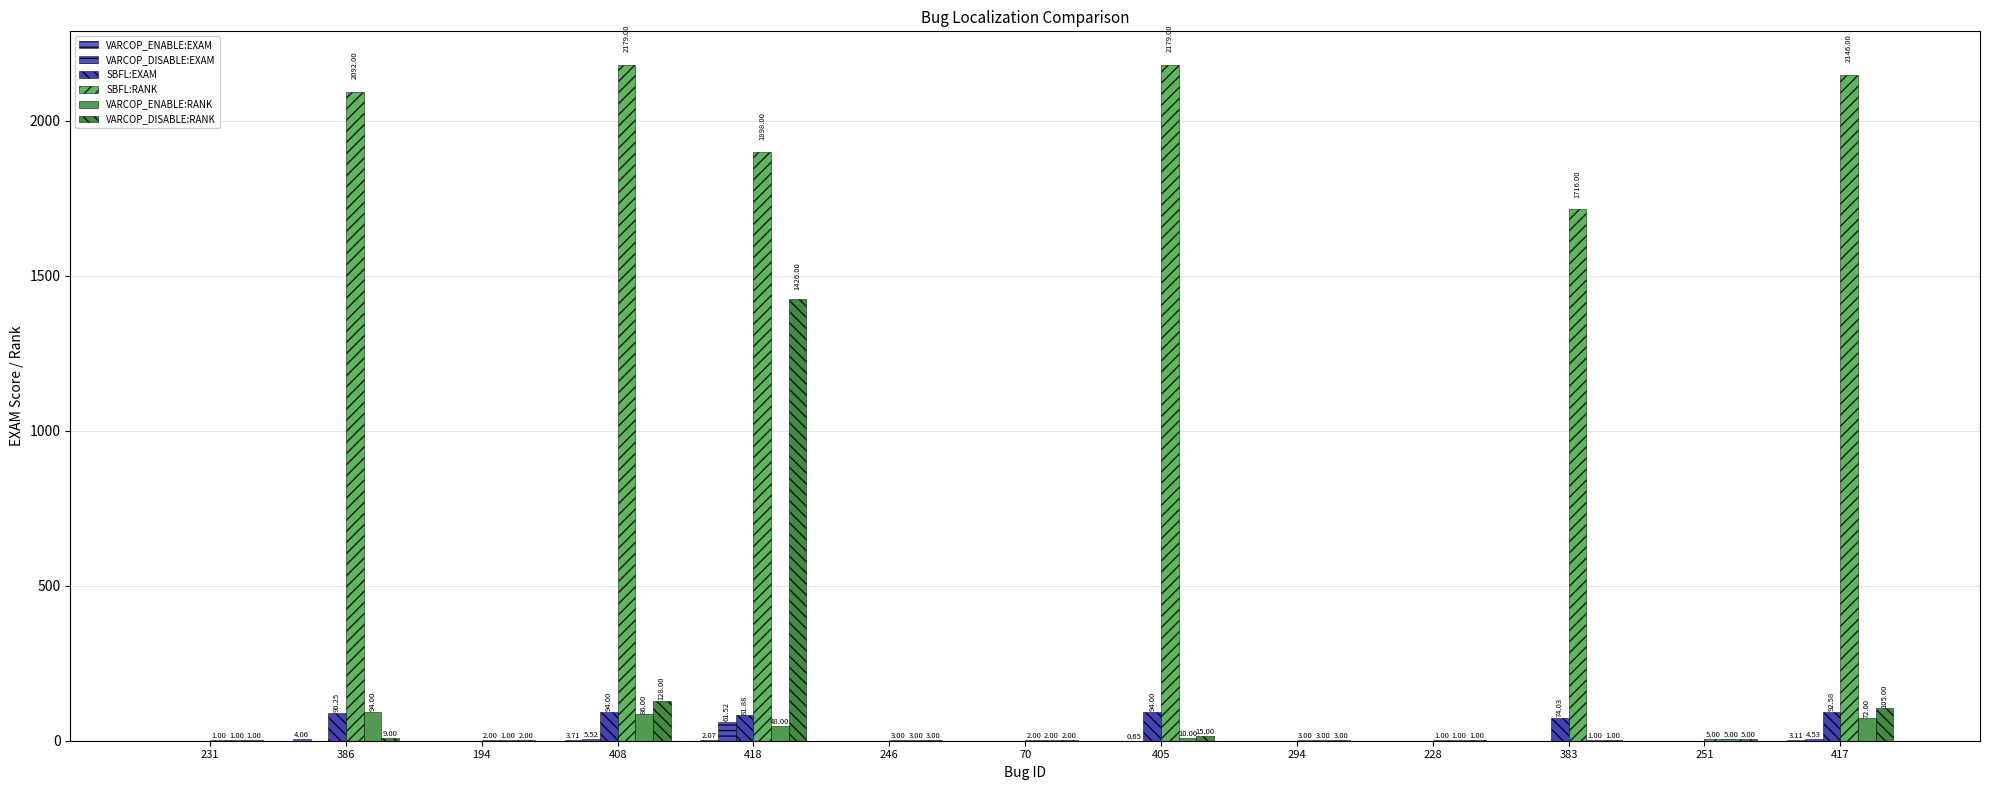

Does the chart contain stacked bars?

No